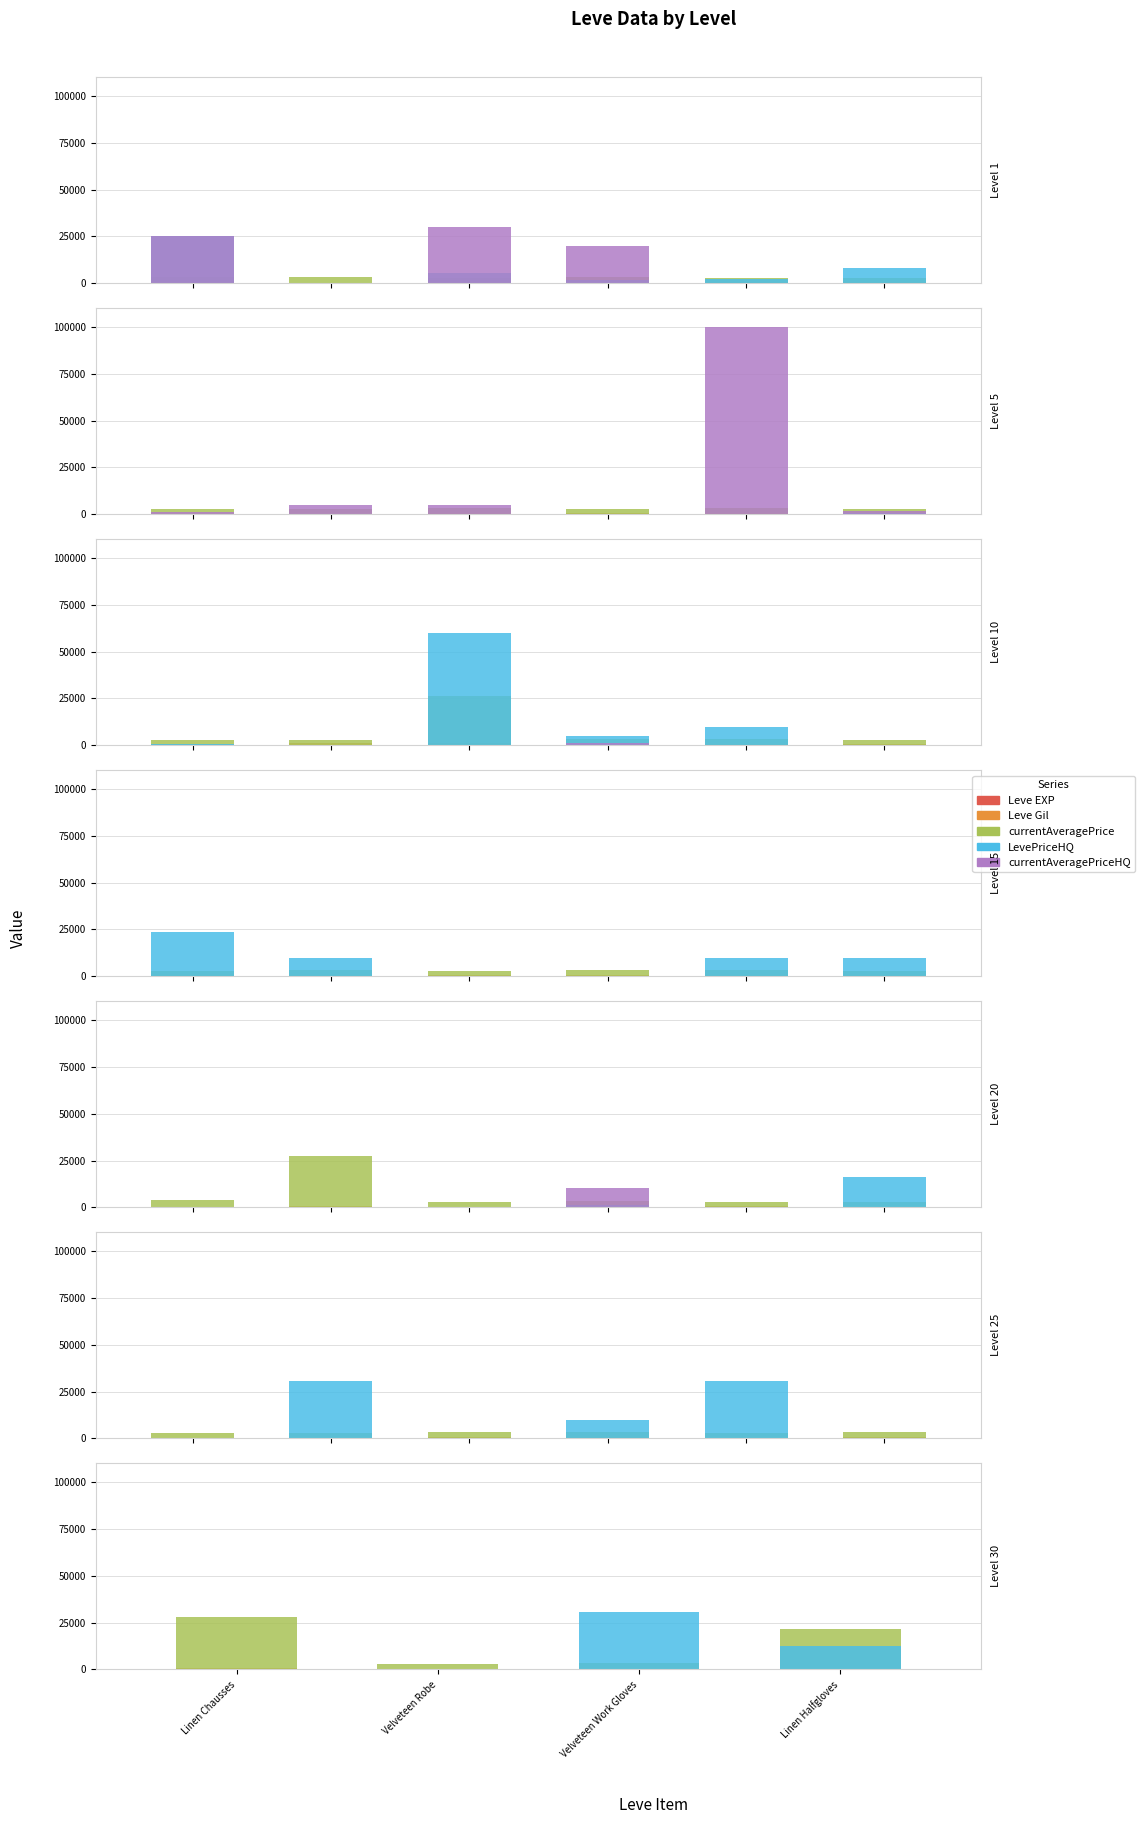

What is the label of the 1st bar from the left?

Linen Chausses